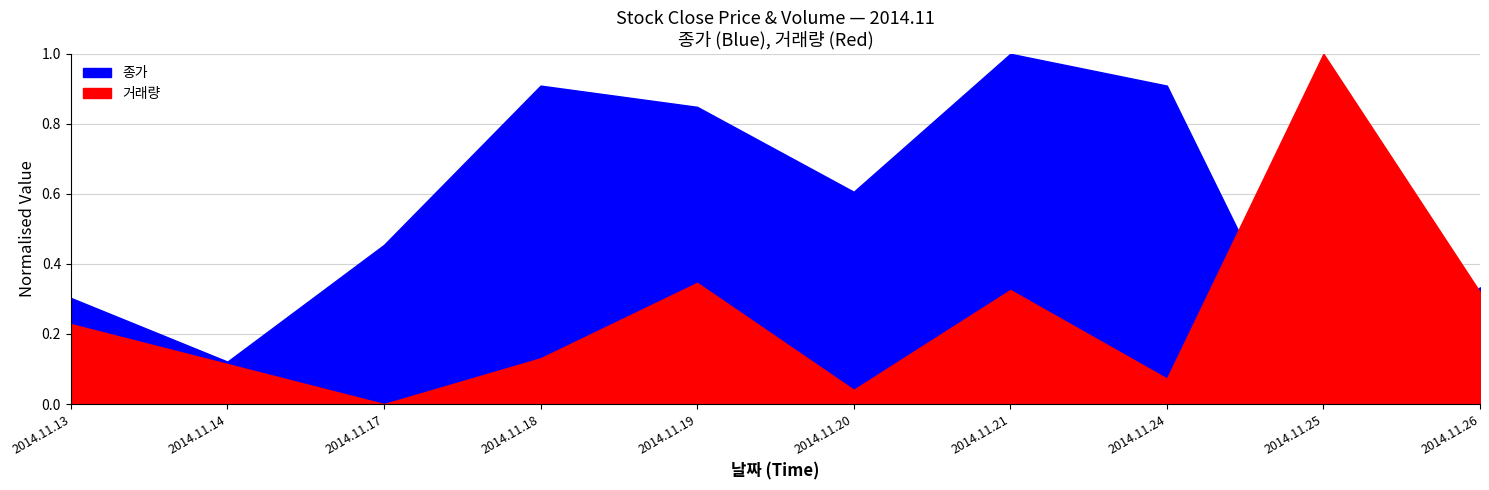

True or false: 종가 and 거래량 intersect in this chart.

False